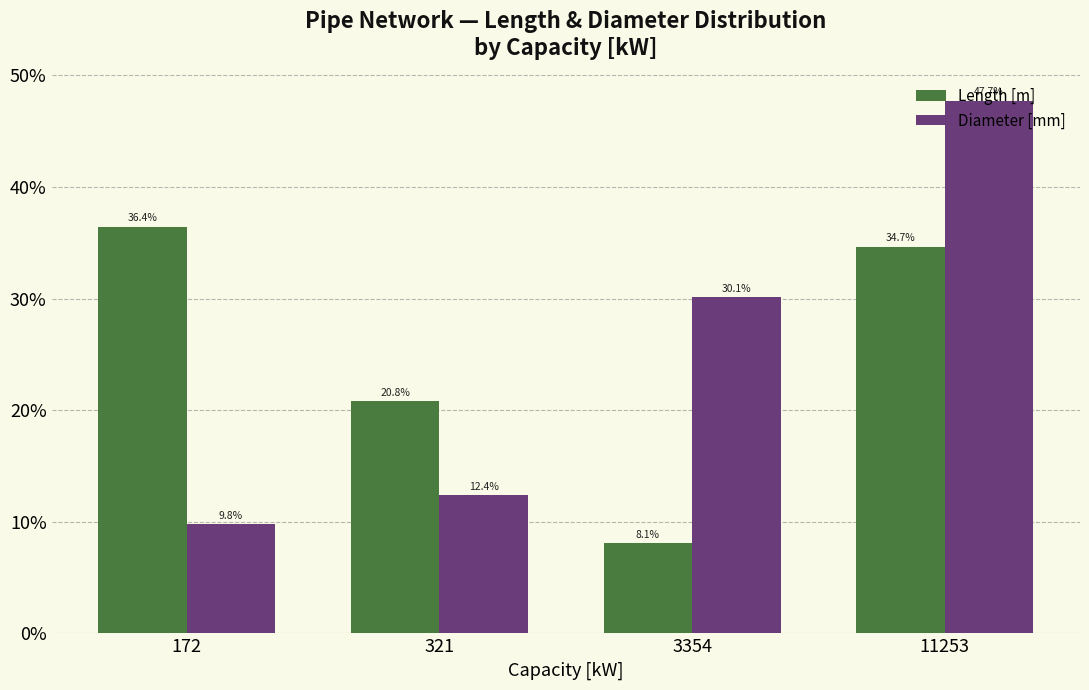

Which series changed the most between 321 and 11253?

Diameter [mm]